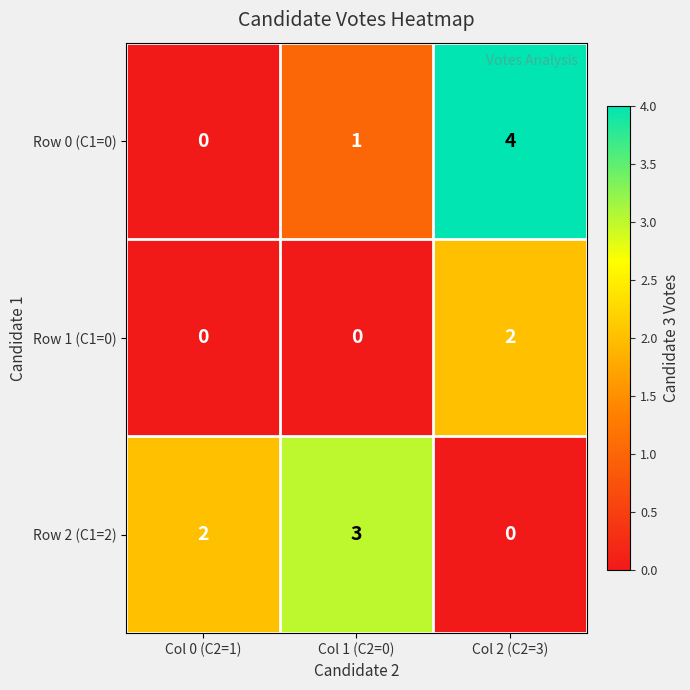

What is the difference between the highest and lowest values at Col 1 (C2=0)?

3